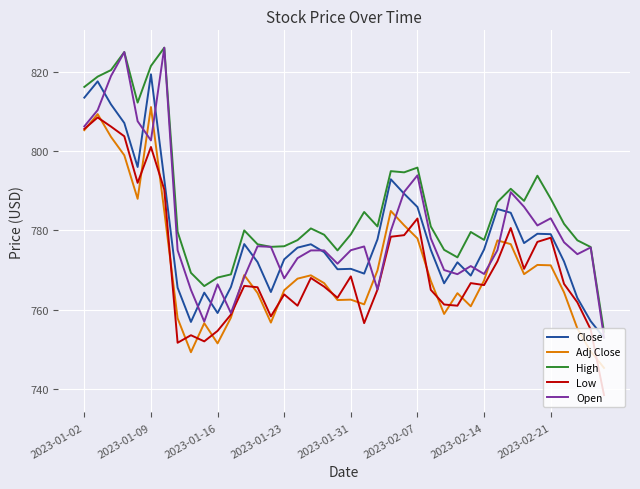

Does the chart display data point markers on the line(s)?

No